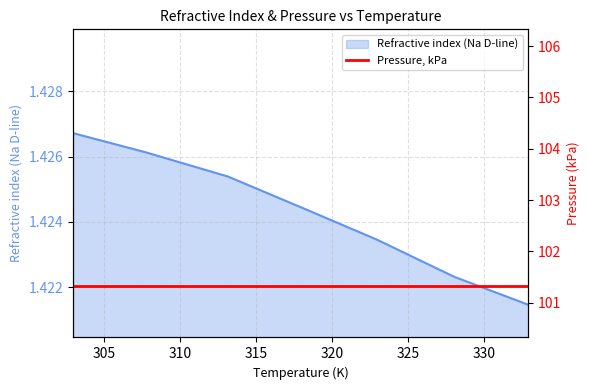

What is the label of the 2nd point from the left?

307.75